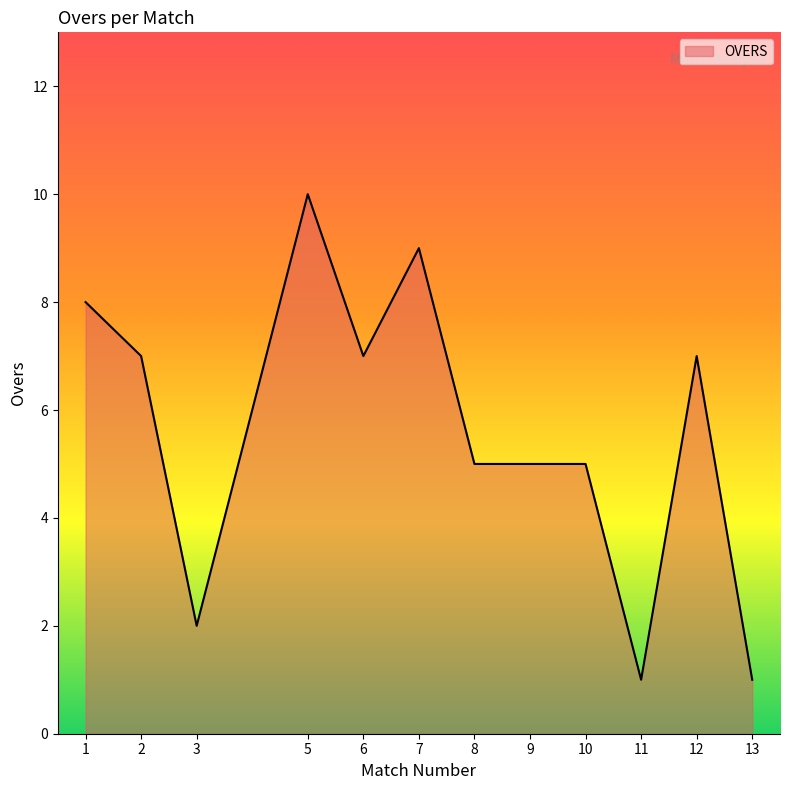

Which has a higher value, 7 or 5?

5